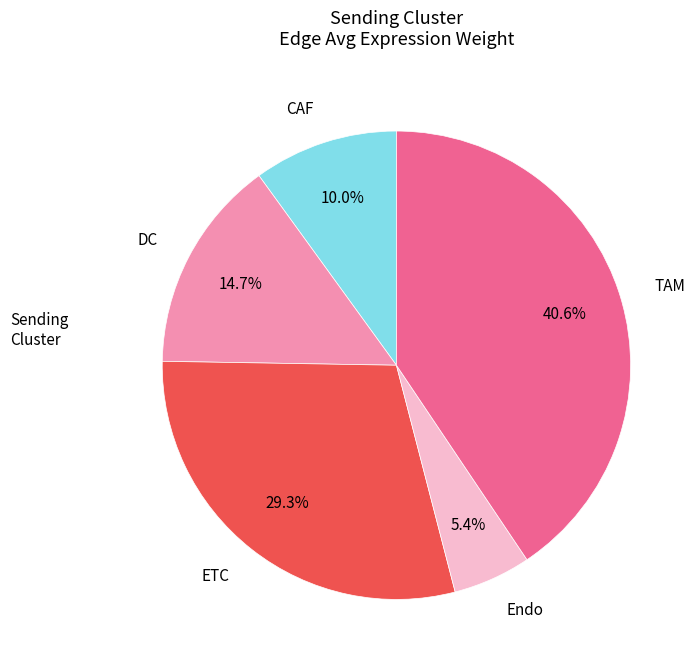

To the nearest percent, what percentage of the pie is CAF?

10%